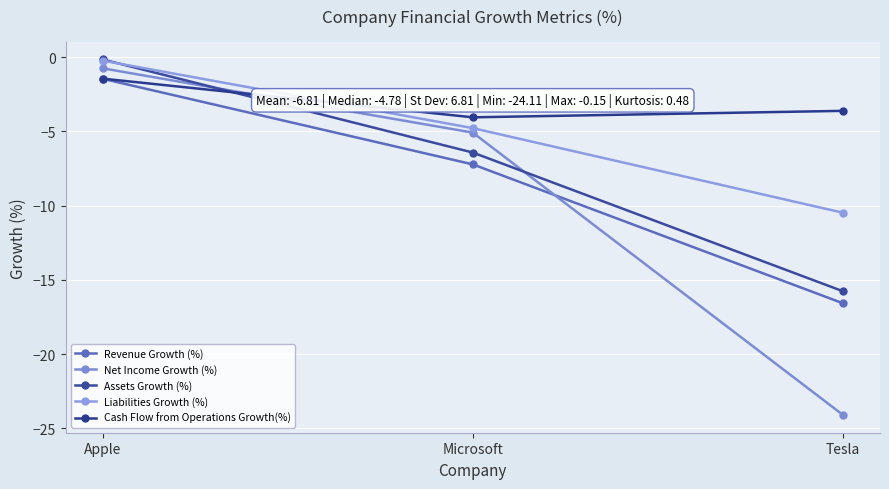

How many categories are shown in the chart?

3